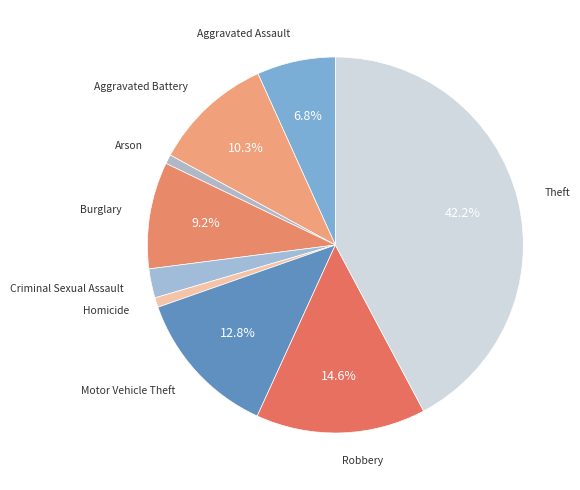

Does Robbery represent more than half of the total?

No